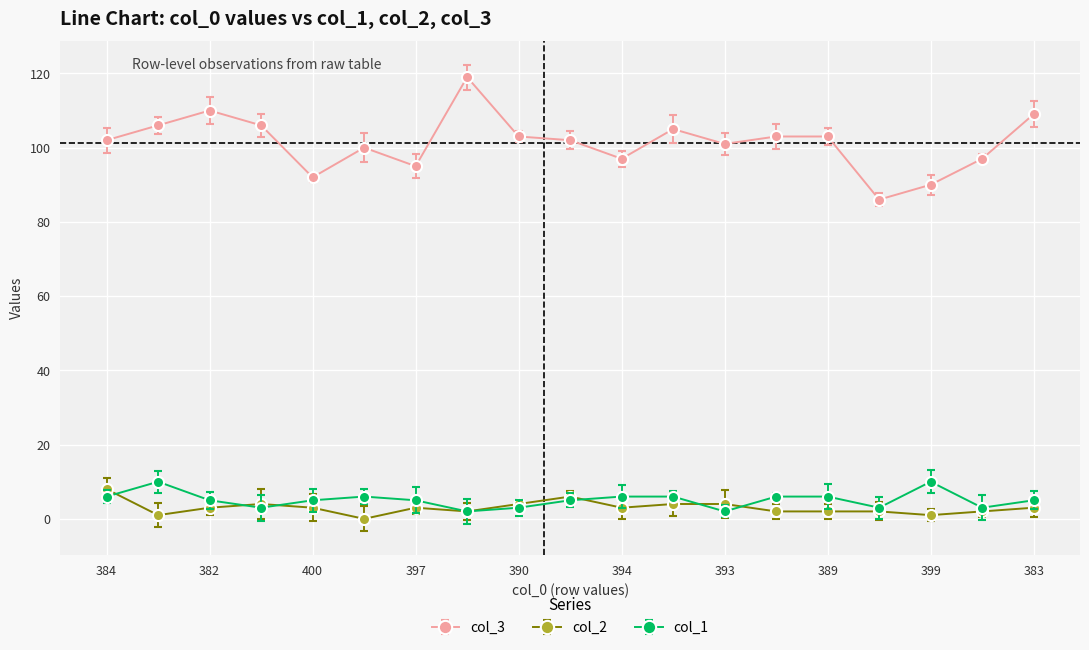

What is the value of the col_3 point at the 10th from the left?

102